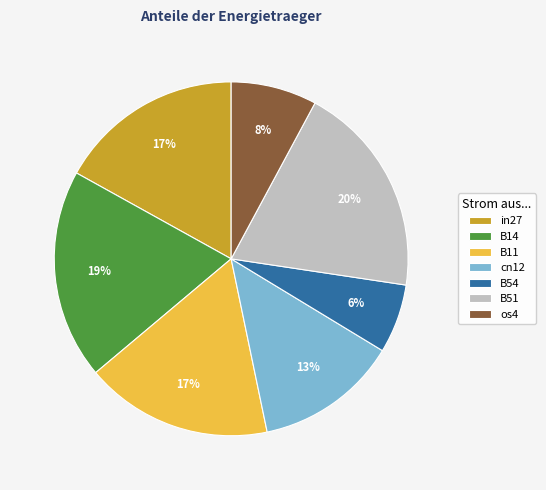

Is it true that B54 is 14% of the pie?

False